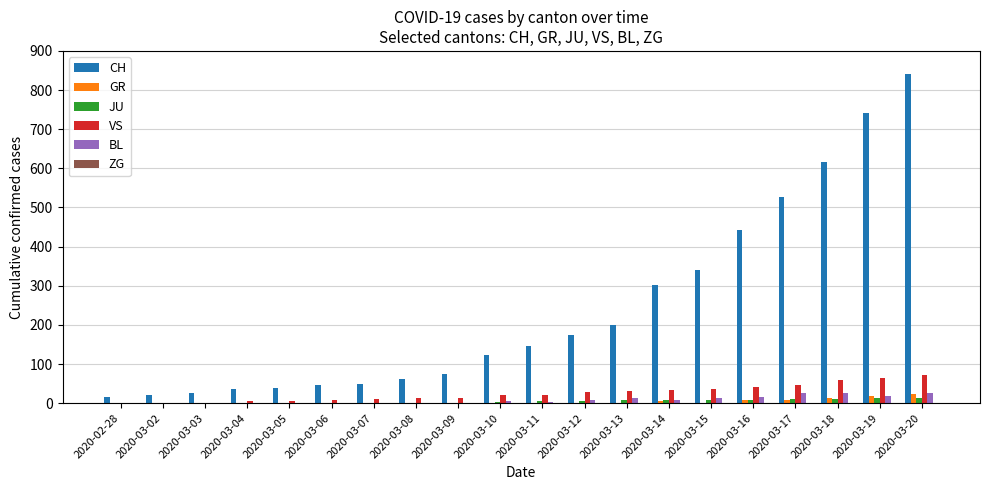

At which category is the sum across all series the highest?

2020-03-20